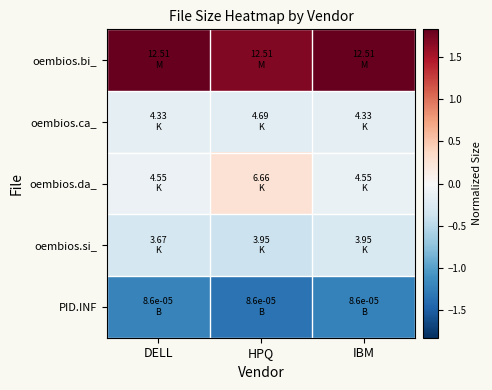

At how many categories does at least one series exceed 0?

3